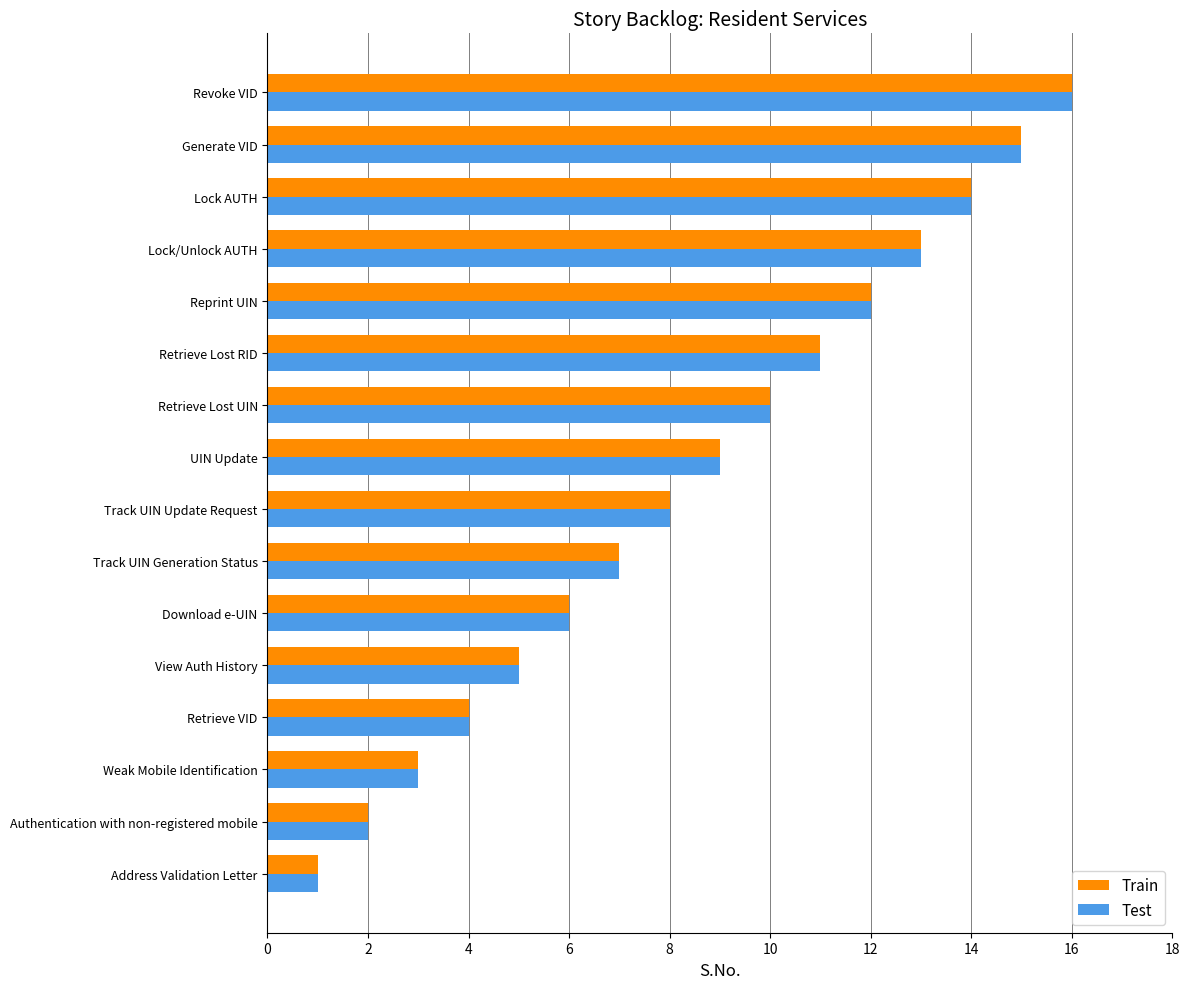

What is the greatest value displayed?

16